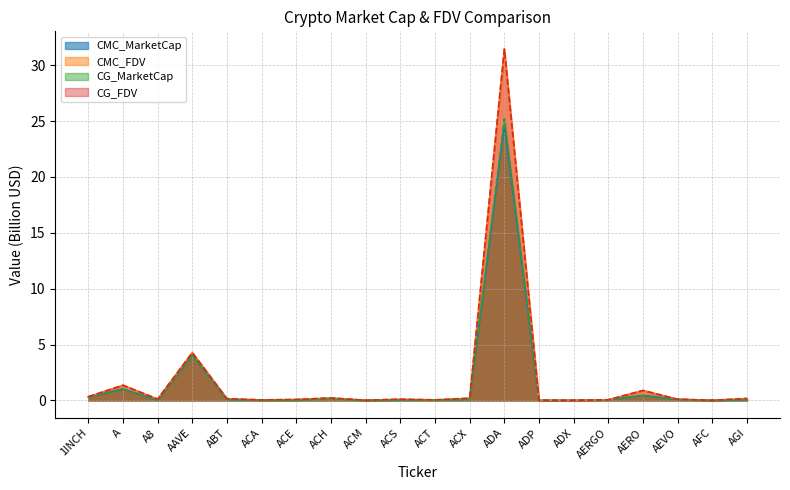

The value of CMC_FDV at A is 2.3. True or false?

False